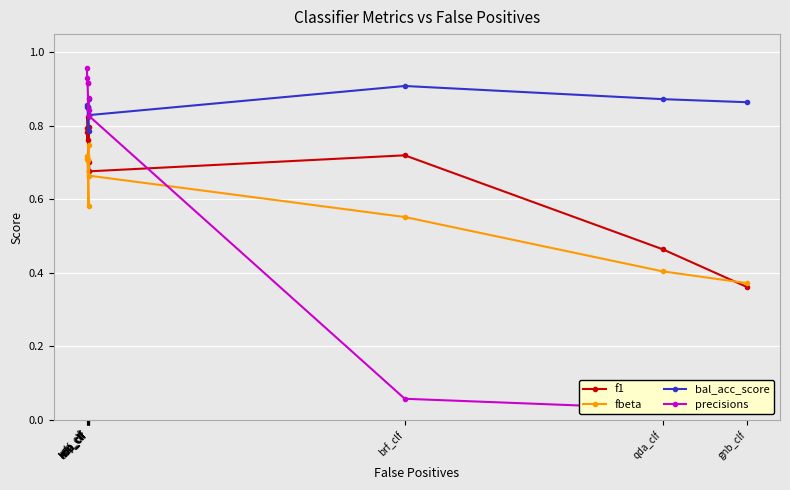

At which category does bal_acc_score reach its first local peak?

rf_clf